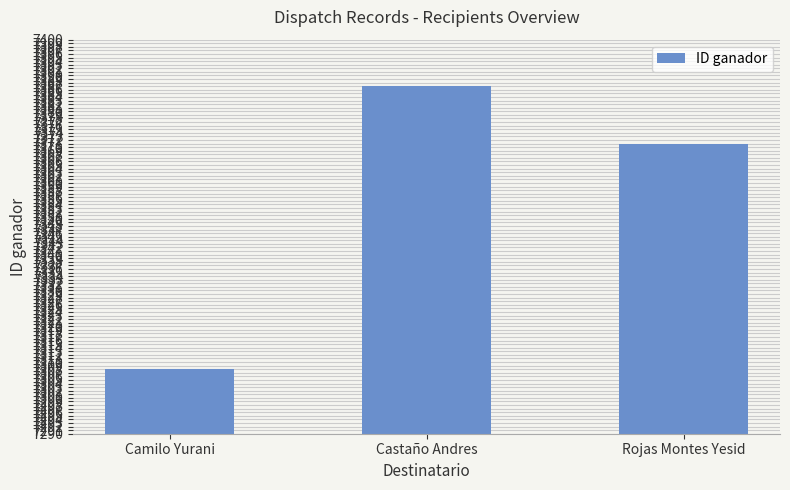

Between Castaño Andres and Rojas Montes Yesid, which is larger?

Castaño Andres